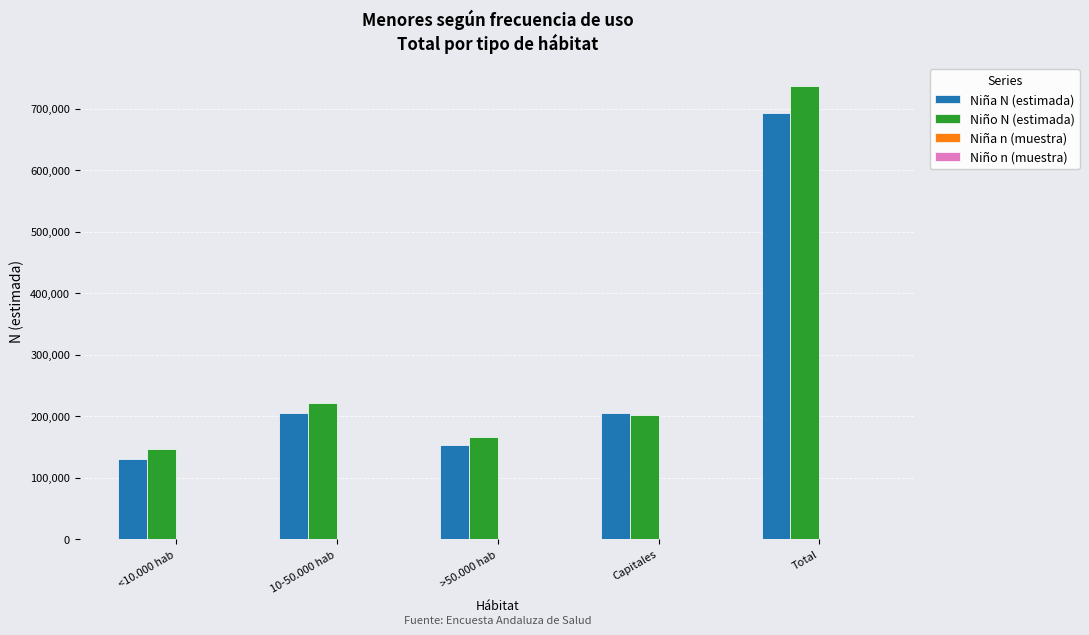

The value of Niña N (estimada) at 10-50.000 hab is 45128. True or false?

False